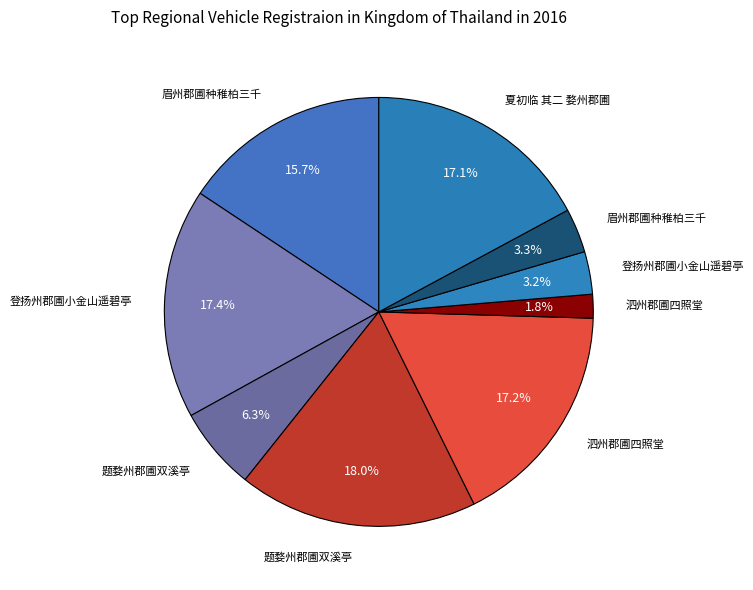

What is the smallest slice in the pie chart?

泗州郡圃四照堂